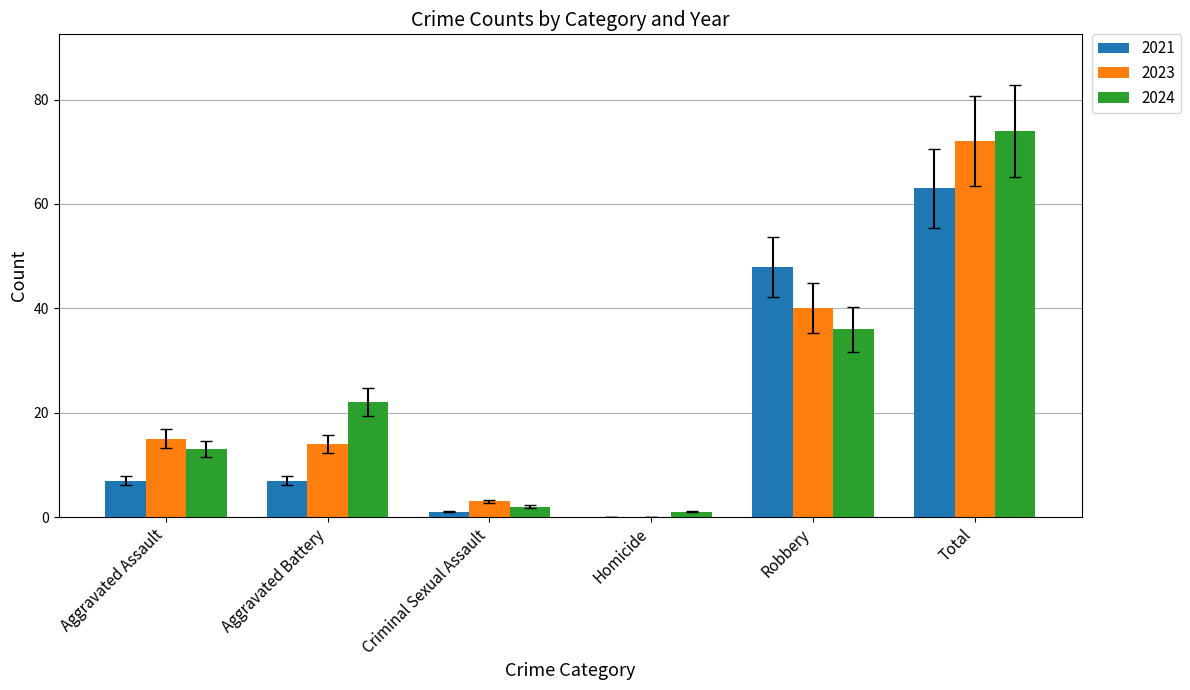

Are the bars horizontal?

No